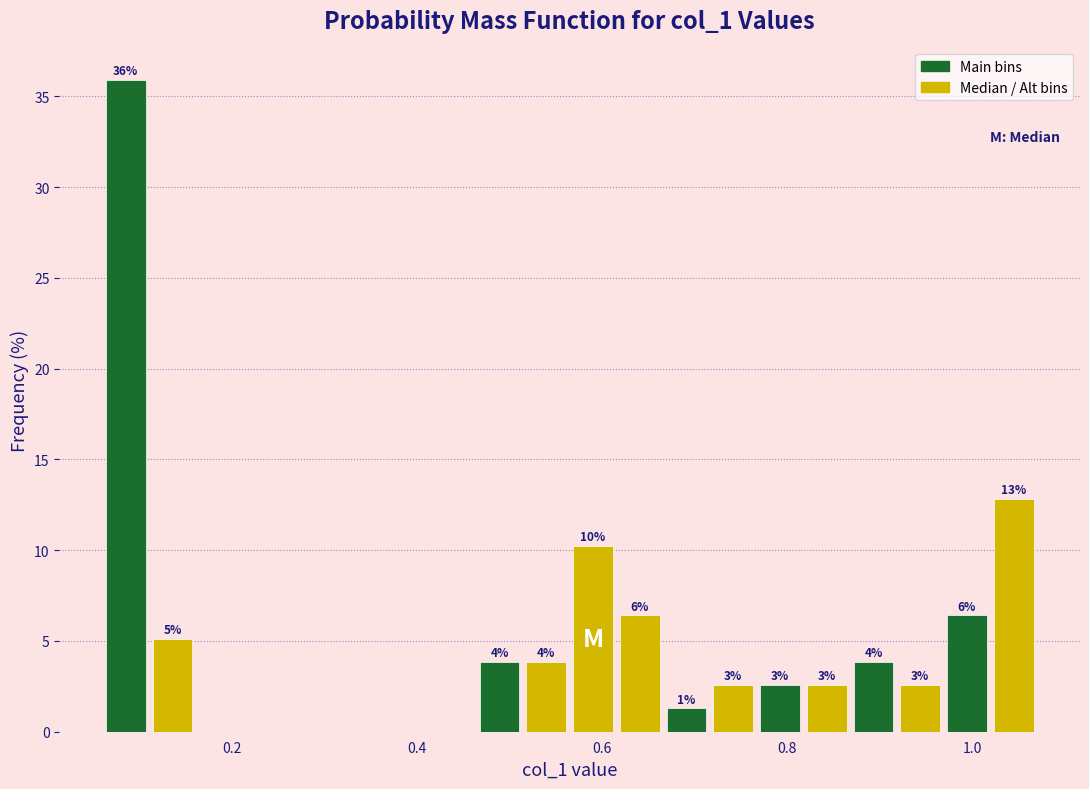

Read against the x-axis, roughly where is the centre of the tallest bar?

0.08